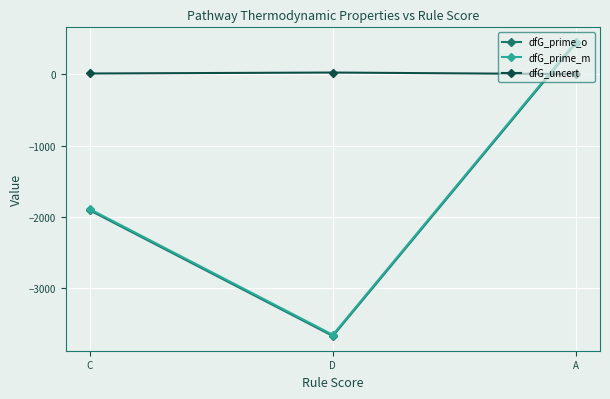

What is the difference between the maximum and minimum values in the dfG_prime_o series?

4115.0